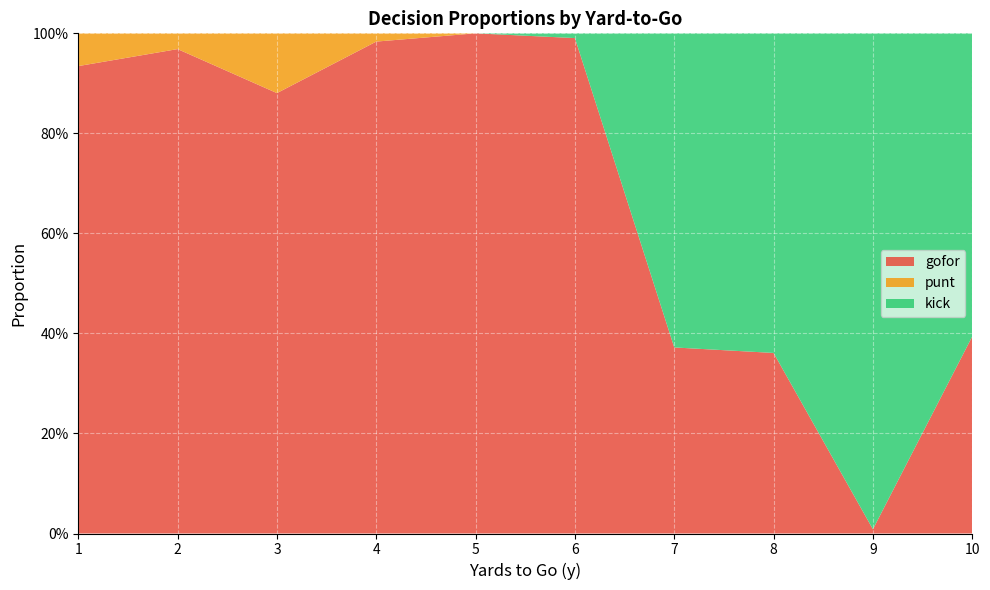

Reading left to right, transcribe all the data shown in this chart.

gofor: 0.9	1.0	0.9	1.0	1.0	1.0	0.4	0.4	0.0	0.4
punt: 0.1	0.0	0.1	0.0	0.0	0.0	0.0	0.0	0.0	0.0
kick: 0.0	0.0	0.0	0.0	0.0	0.0	0.6	0.6	1.0	0.6